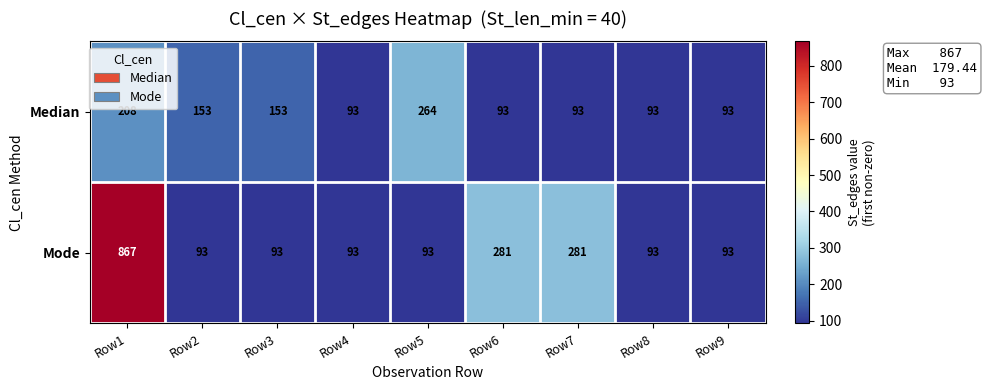

What is the approximate value of Mode at Row1, to the nearest 10?

870